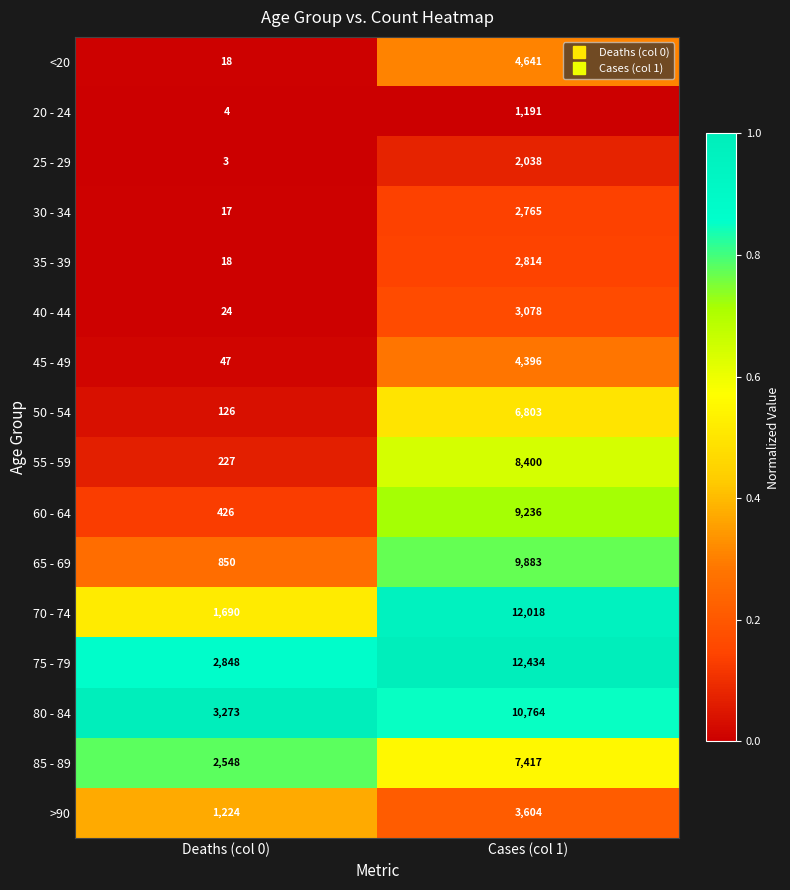

Rank the series at Cases (col 1) from lowest to highest value.

20 - 24, 25 - 29, 30 - 34, 35 - 39, 40 - 44, >90, 45 - 49, <20, 50 - 54, 85 - 89, 55 - 59, 60 - 64, 65 - 69, 80 - 84, 70 - 74, 75 - 79